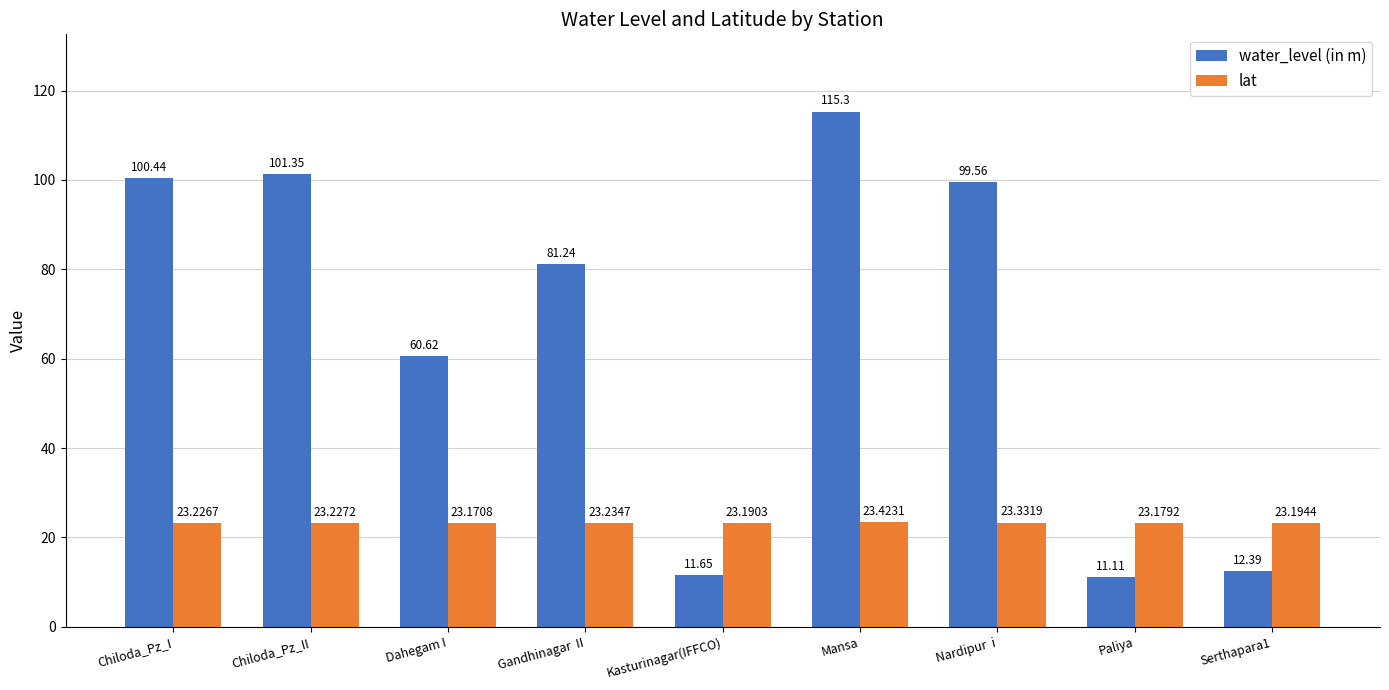

What is the value of the lat bar at the 4th from the left?

23.2